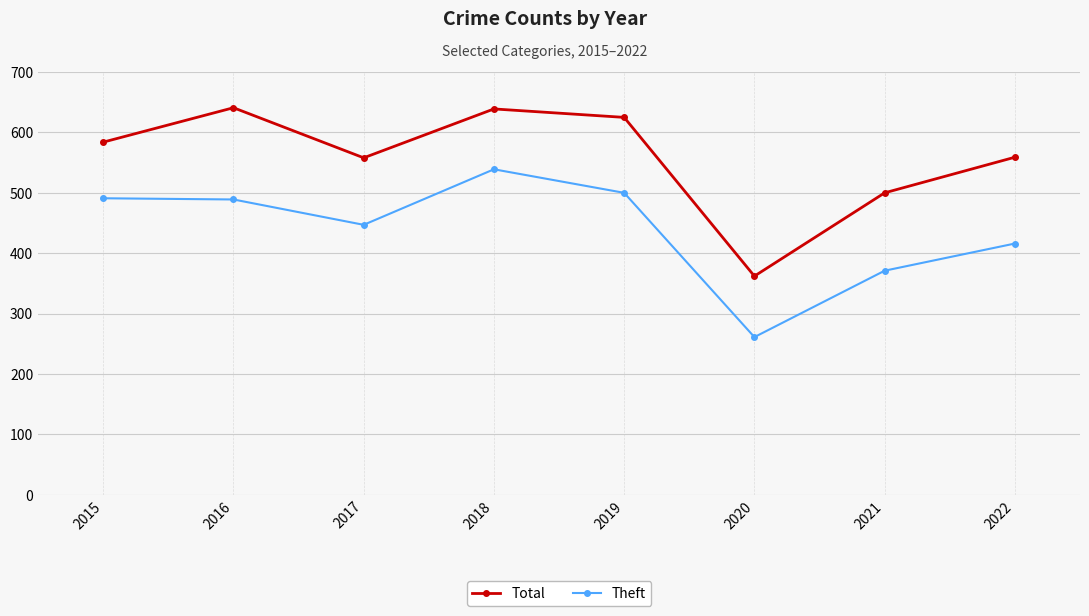

What is the difference between the maximum and minimum values in the Total series?

279